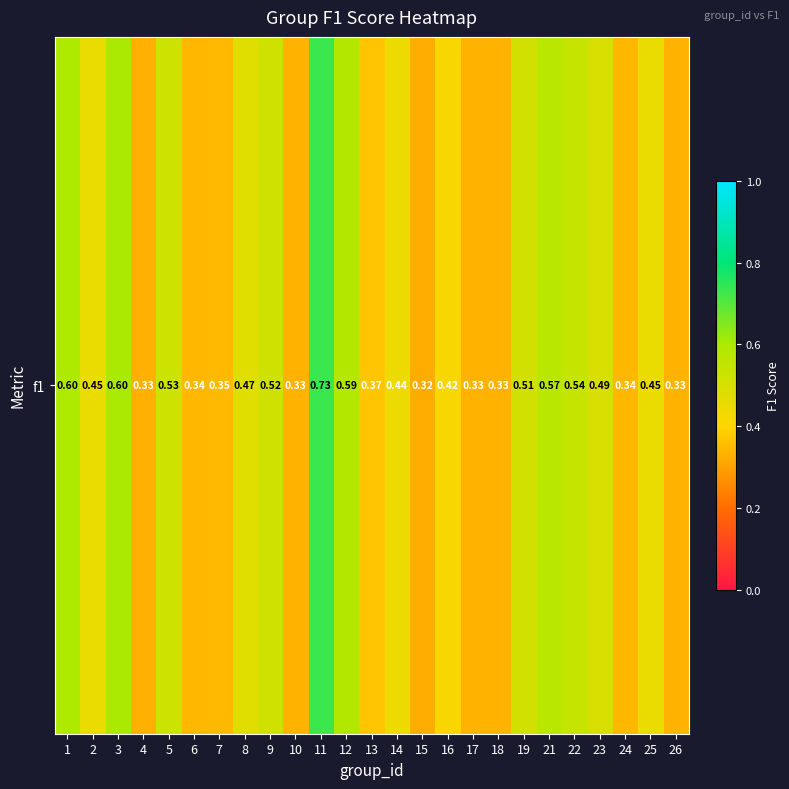

What is the change in value from 3 to 17?

-0.3